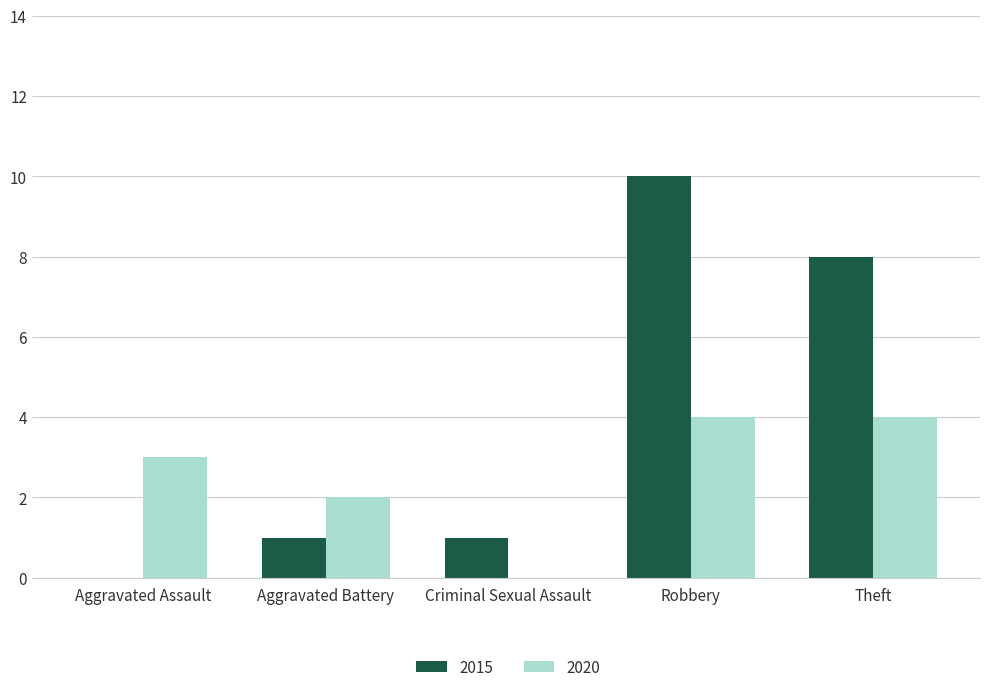

What is the difference between the 2015 values at Aggravated Battery and Robbery?

9